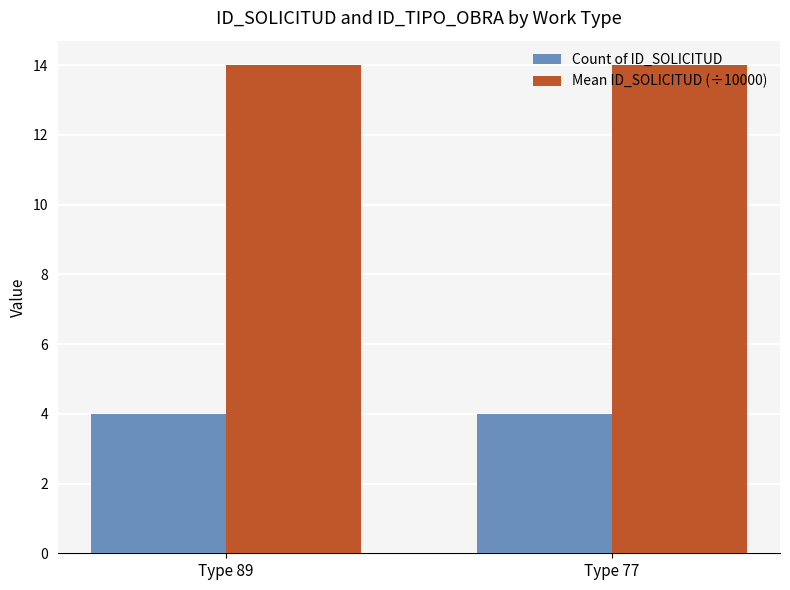

The Count of ID_SOLICITUD series shows 7 at Type 77. True or false?

False